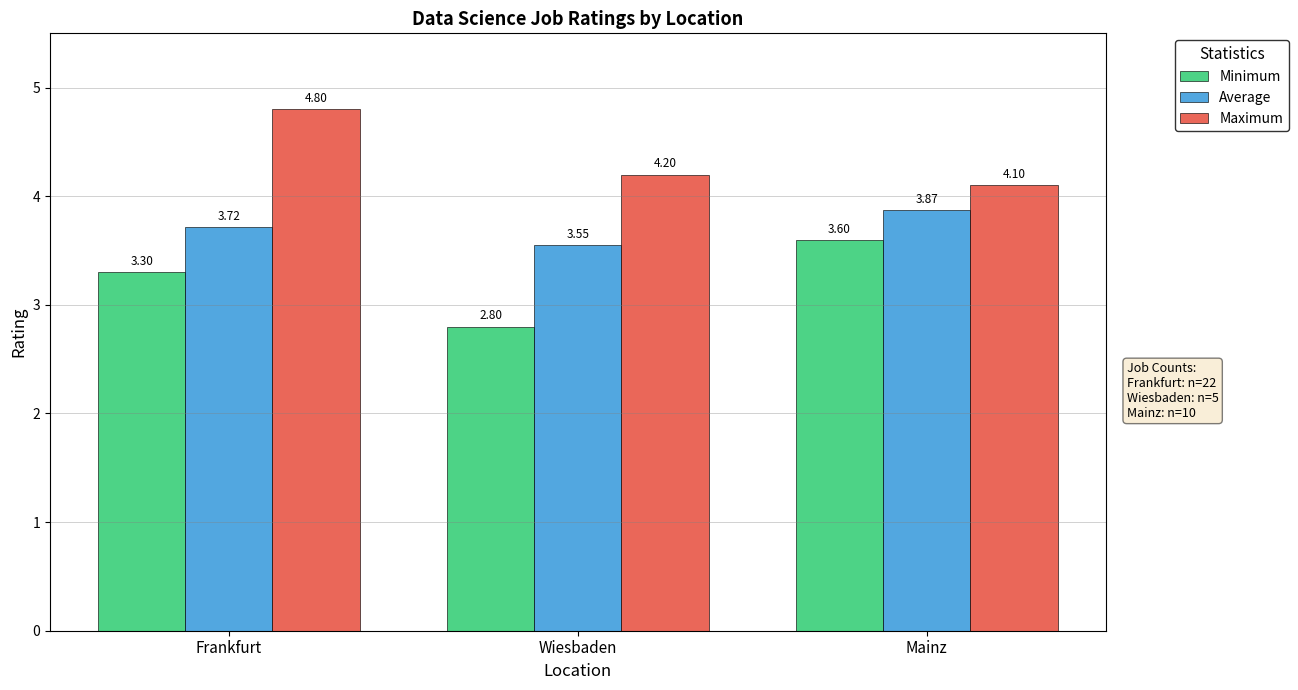

What is the minimum value shown in the chart?

2.8